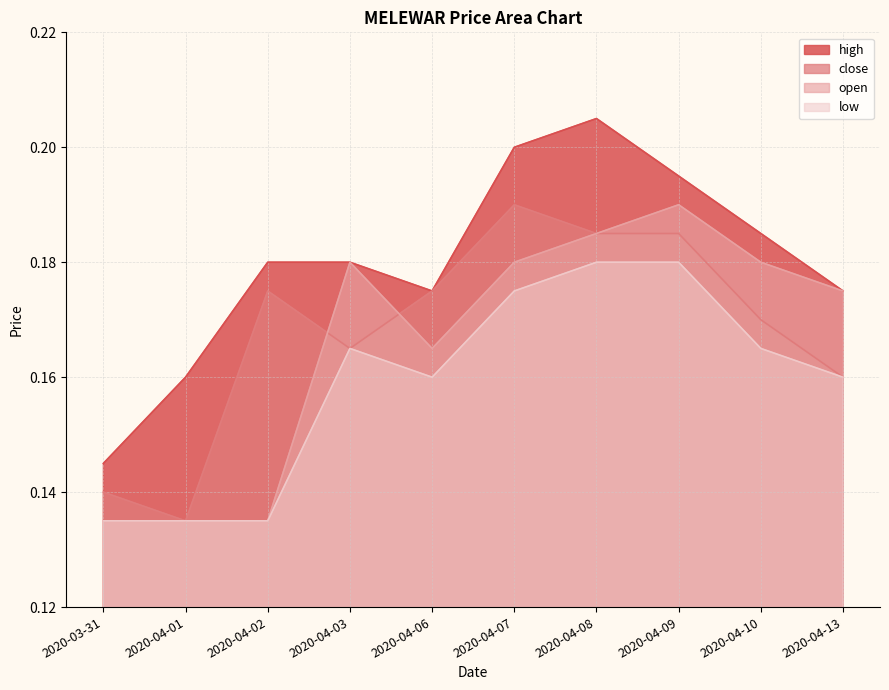

How many interior local valleys does the open series have?

1